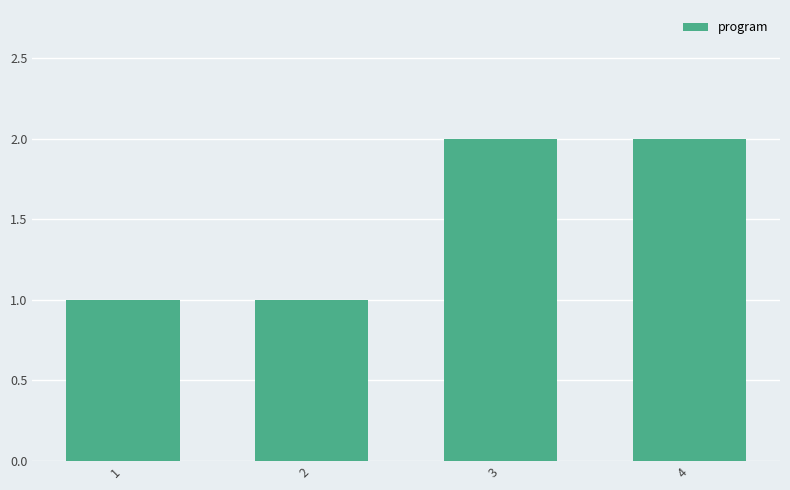

What is the value of the 3rd bar from the left?

2